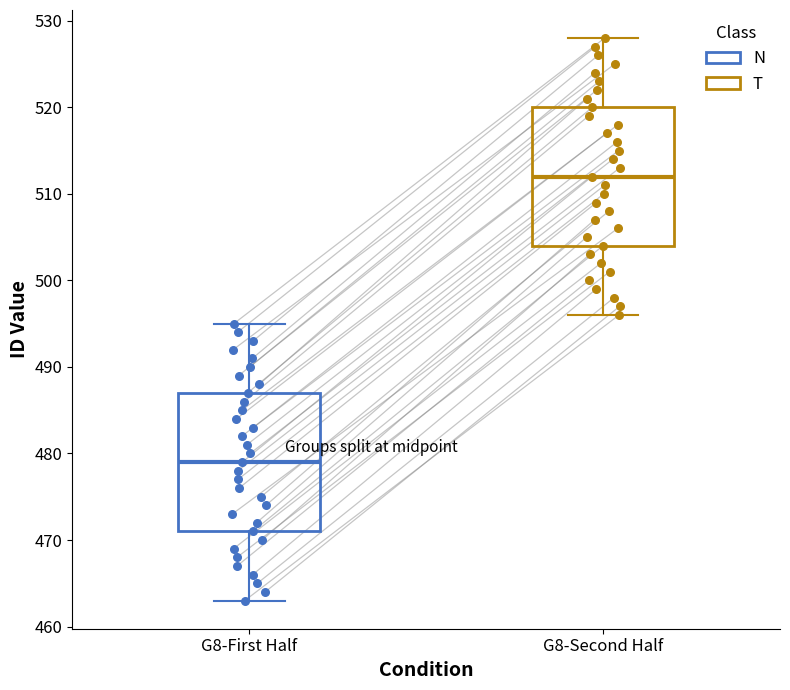

Where is the upper edge of the box for G8-Second Half on the y-axis? The values are not printed on the chart, so give them approximately, as read against the axis.

520